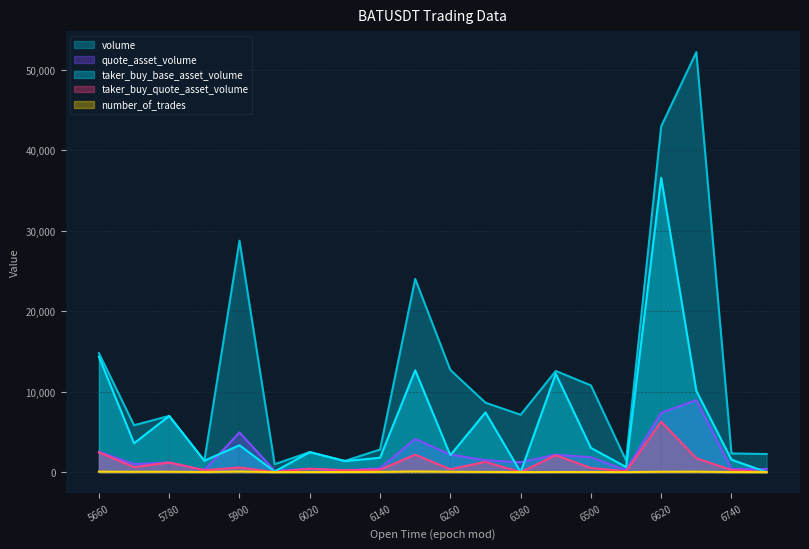

Which category has the highest value in the taker_buy_quote_asset_volume series?

6620